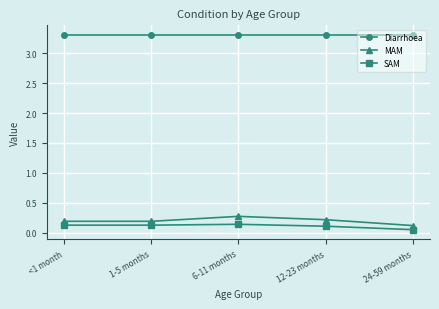

Between <1 month and 6-11 months, which series saw the biggest shift?

MAM